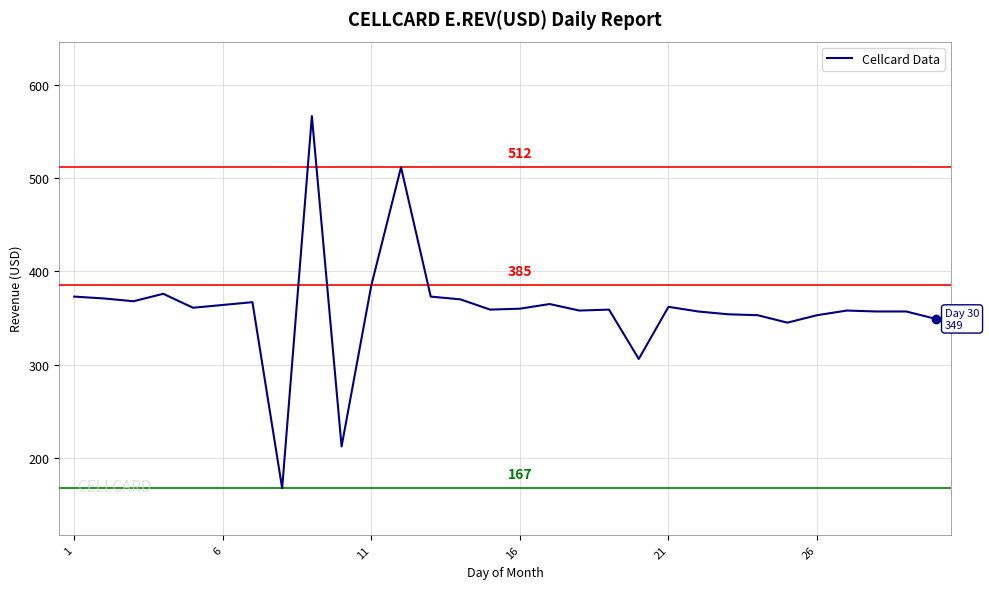

What is the average value?

361